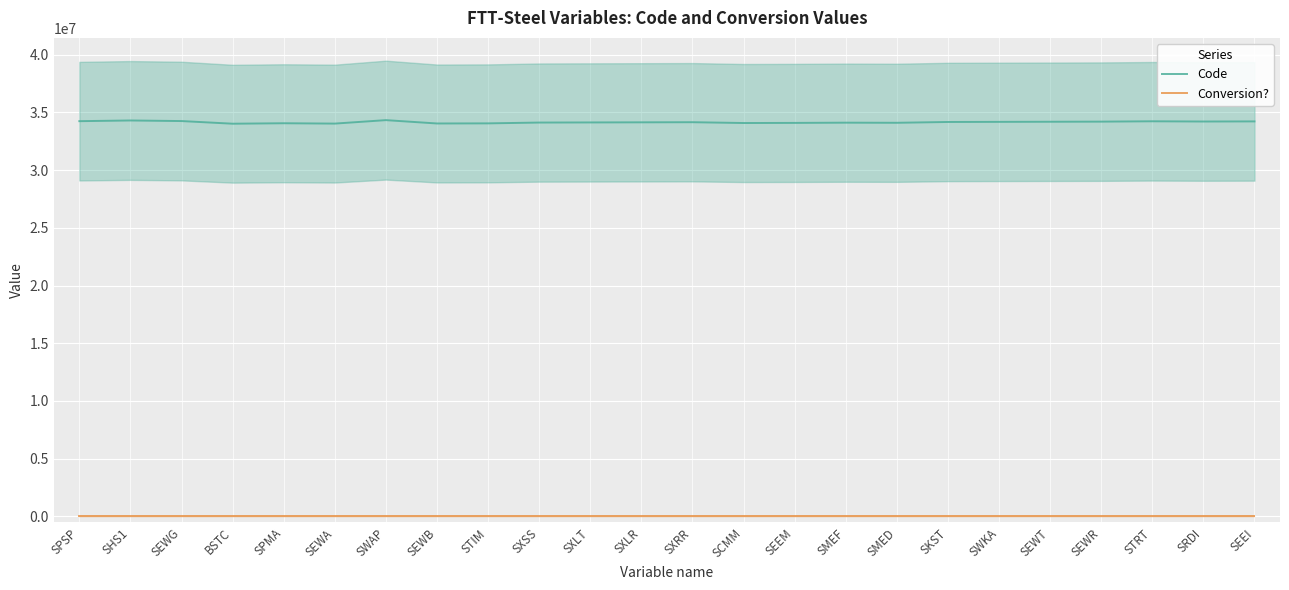

Rank the series by their maximum value, from highest to lowest.

Code, Conversion?